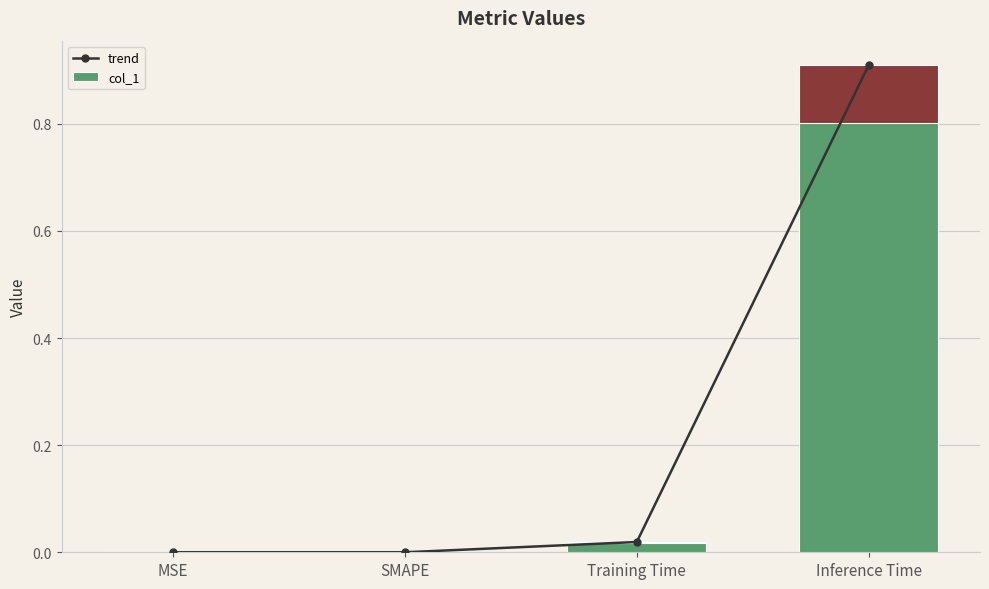

What is the label of the 2nd bar from the left?

SMAPE